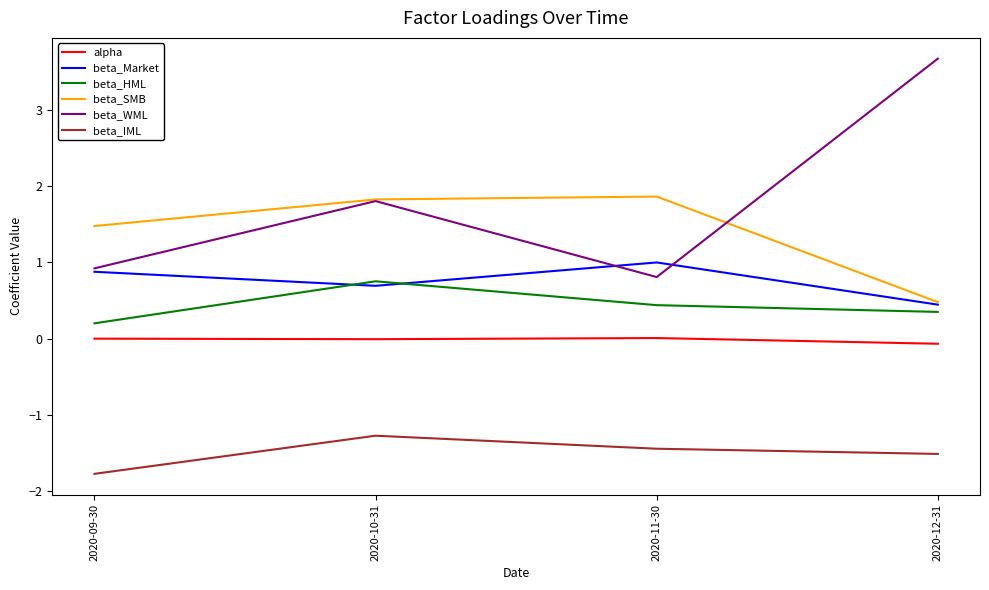

How many values in the beta_SMB series are below 1?

1